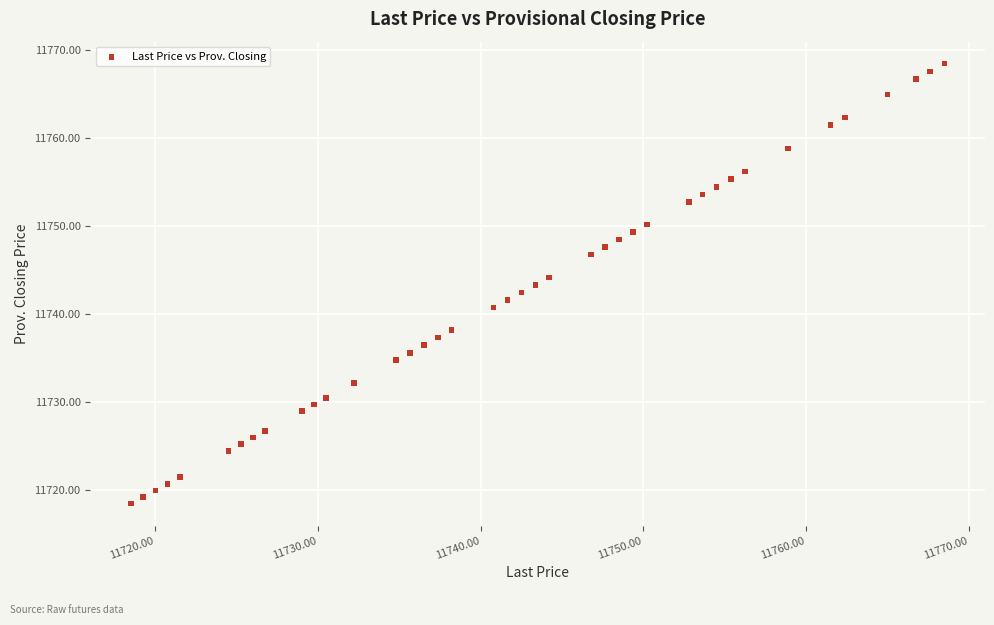

What is the range of Y values (max minus min)?

50.0